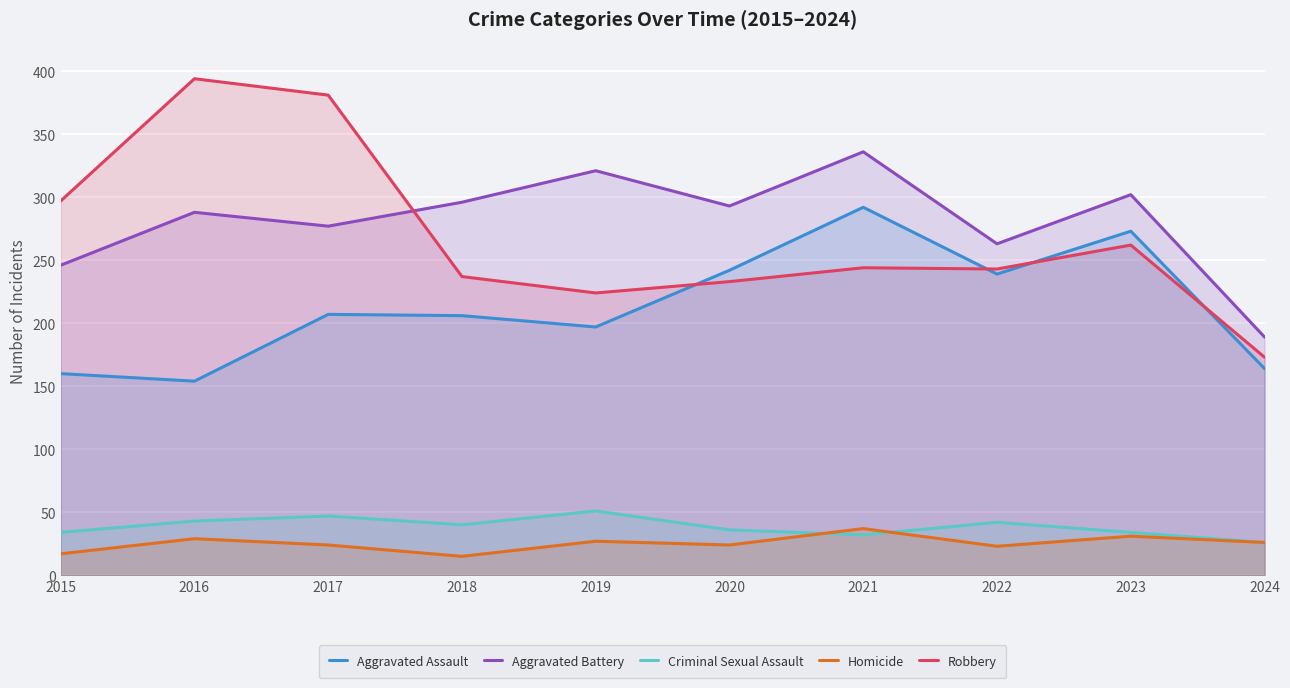

What is the total value across all series at 2024?

578